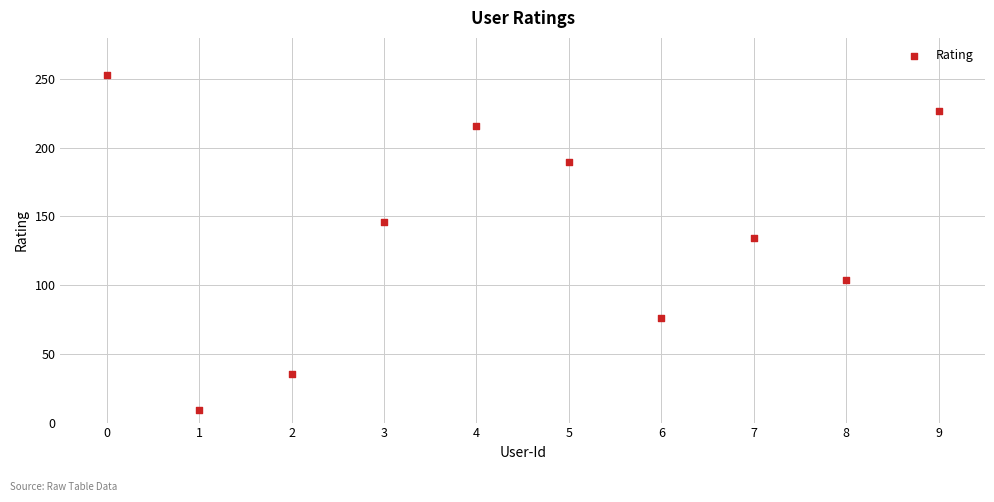

What Y value in the scatter plot is closest to 131?

134